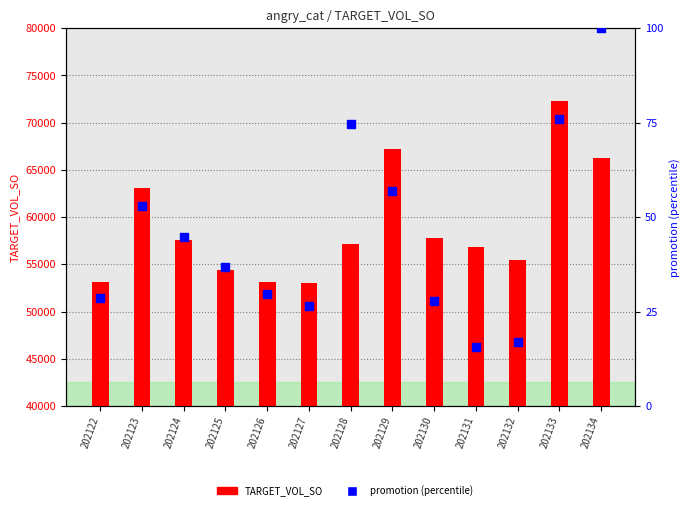

Which series reaches the maximum Y coordinate?

TARGET_VOL_SO